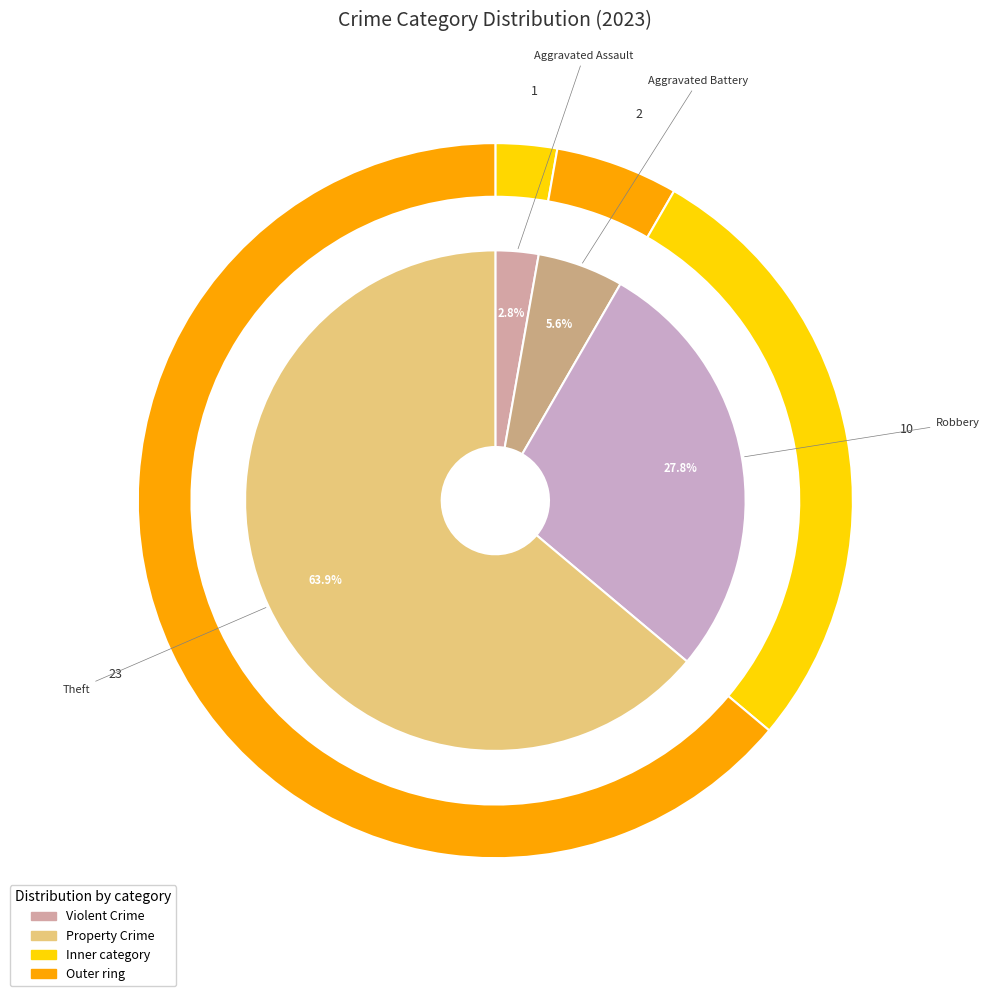

Which category accounts for the majority?

Theft